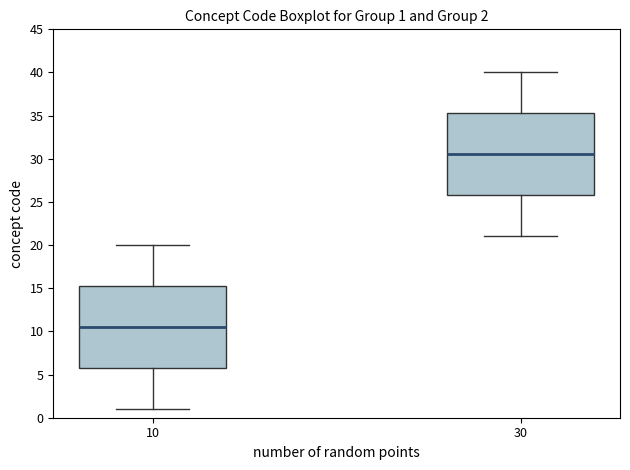

Which box's median line is the lowest?

10